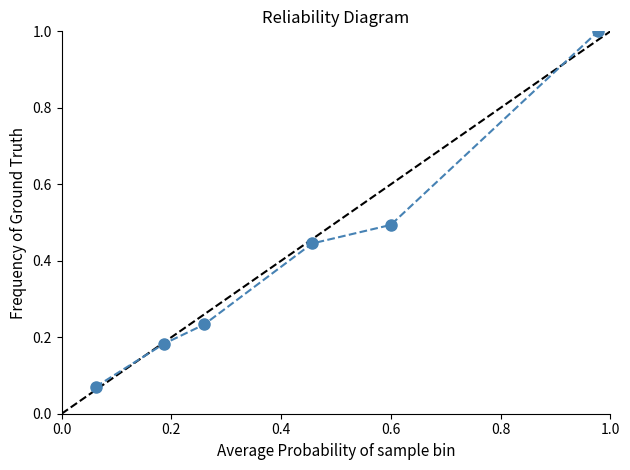

True or false: the data has more than 0 interior local peaks.

False